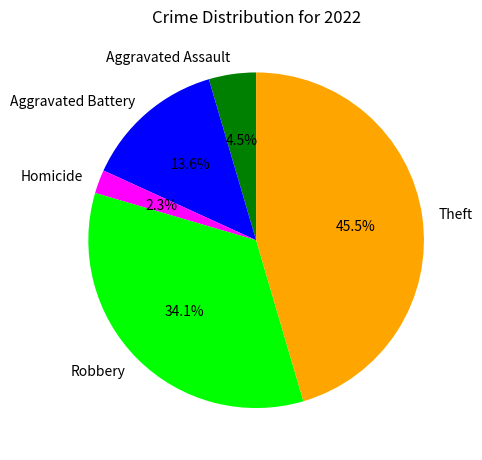

To the nearest percent, what is the combined percentage of Homicide and Robbery?

36%